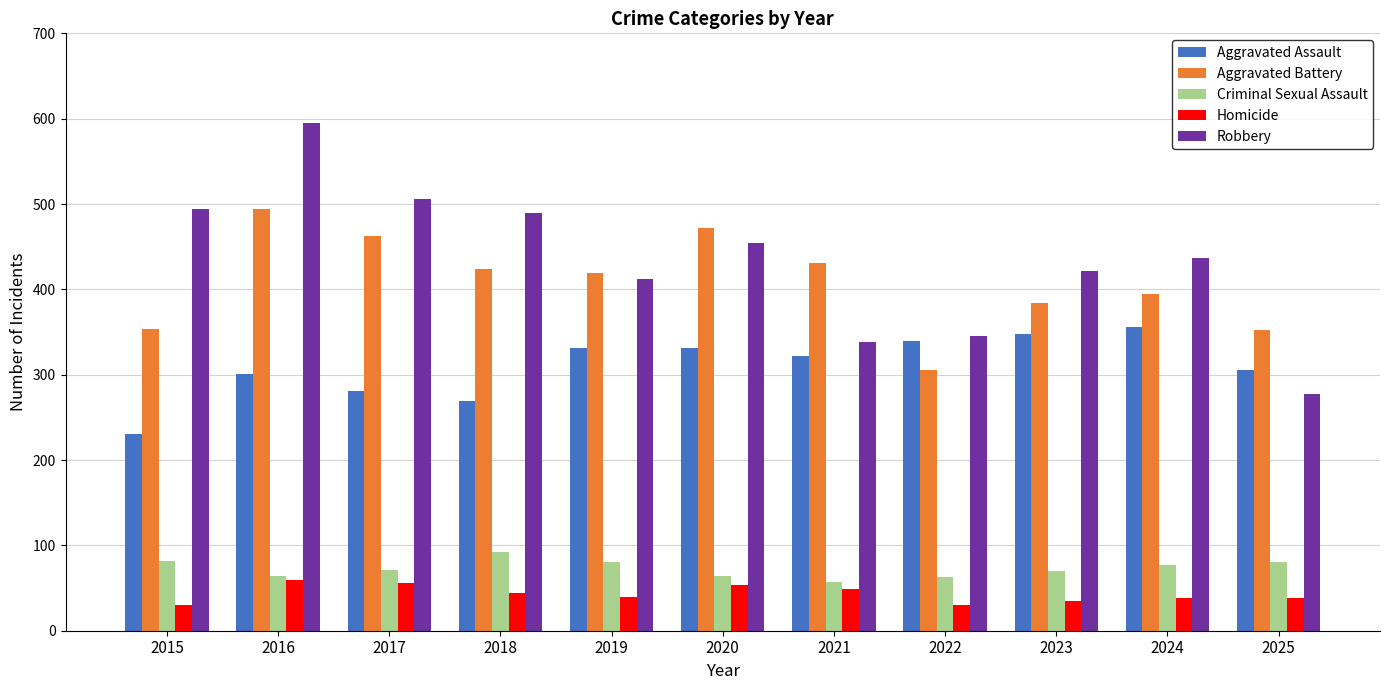

True or false: Criminal Sexual Assault has a value of 82 at 2015.

True